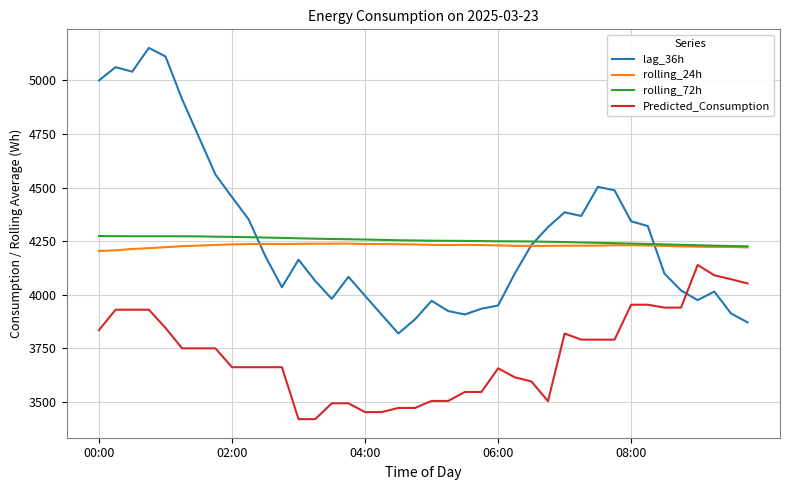

True or false: Predicted_Consumption and rolling_24h cross at least once.

False